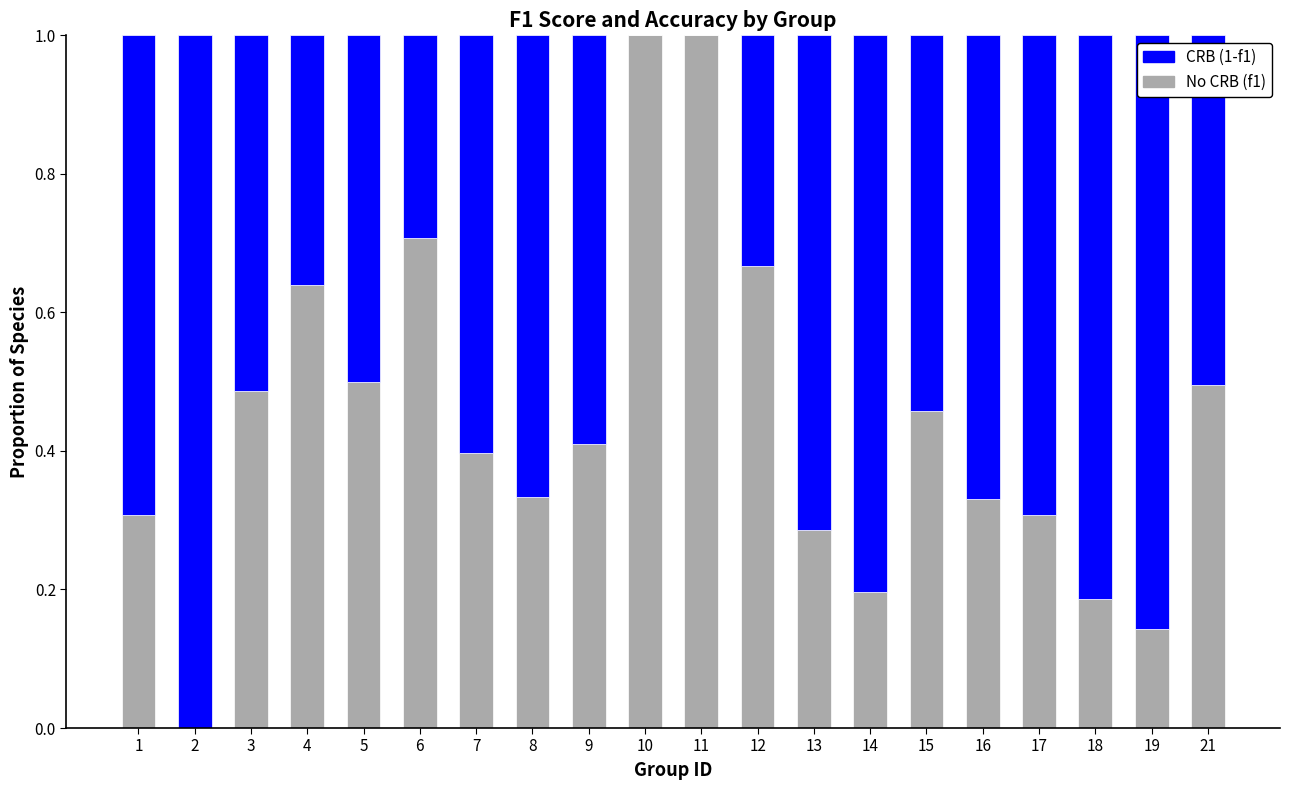

How many data points does each series have?

20